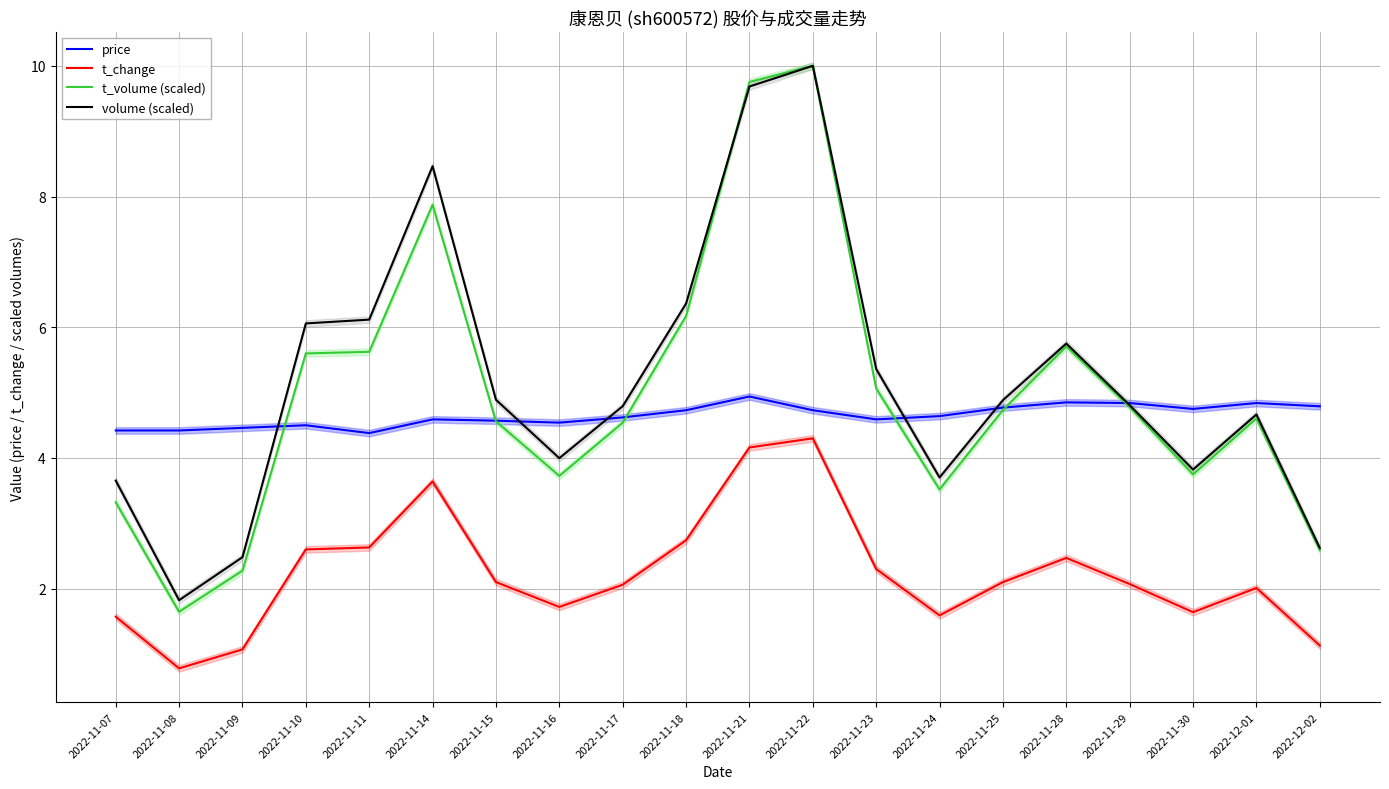

In price, how many points are lower than both neighbors (excluding endpoints)?

4